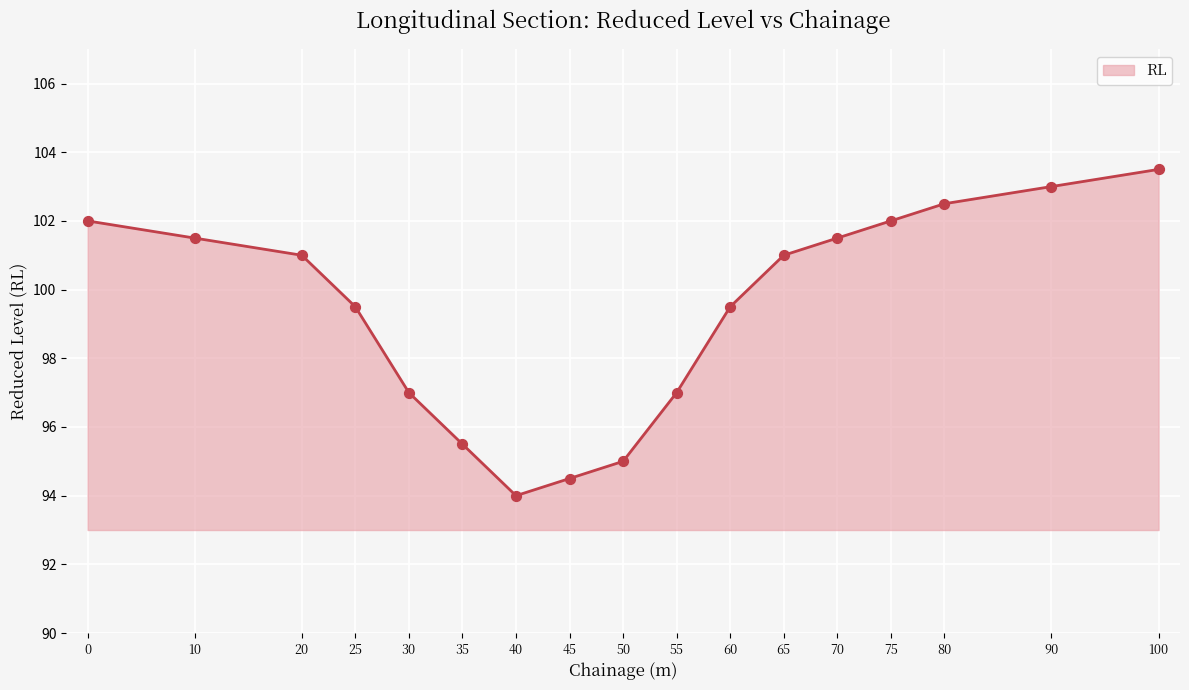

What is the change in value from 70 to 75?

+0.5